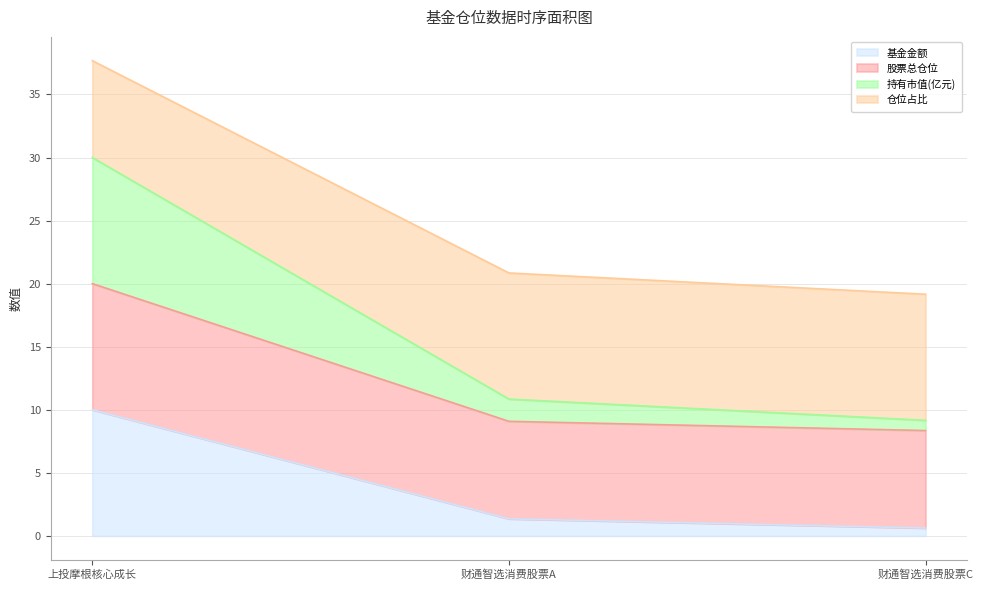

What are all the series names shown in the legend?

基金金额, 股票总仓位, 持有市值(亿元), 仓位占比